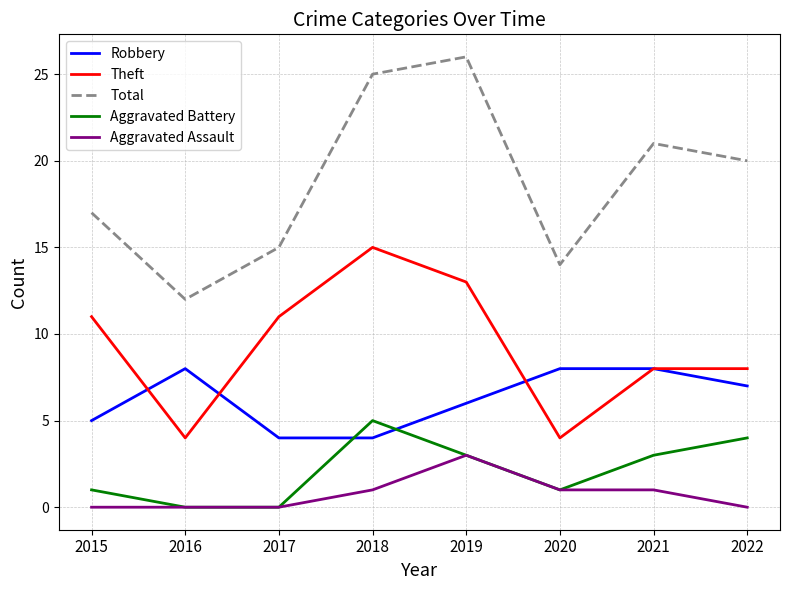

What is the sum of all Theft values?

74